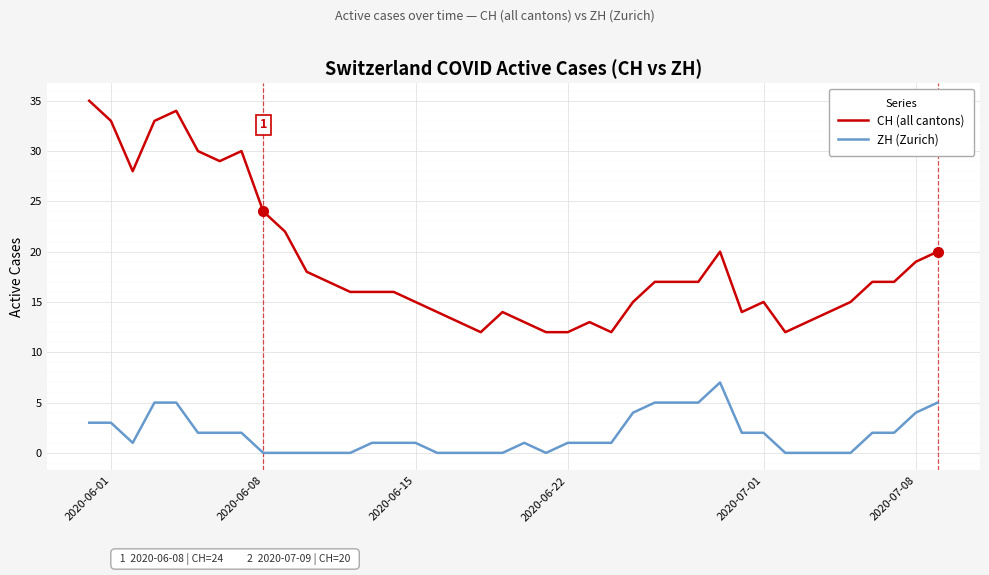

True or false: ZH (Zurich) and CH (all cantons) intersect in this chart.

False